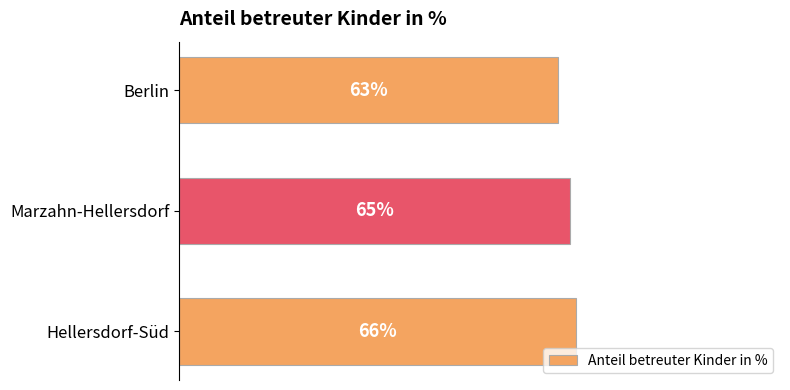

At which category does the chart reach its peak across all series?

Hellersdorf-Süd